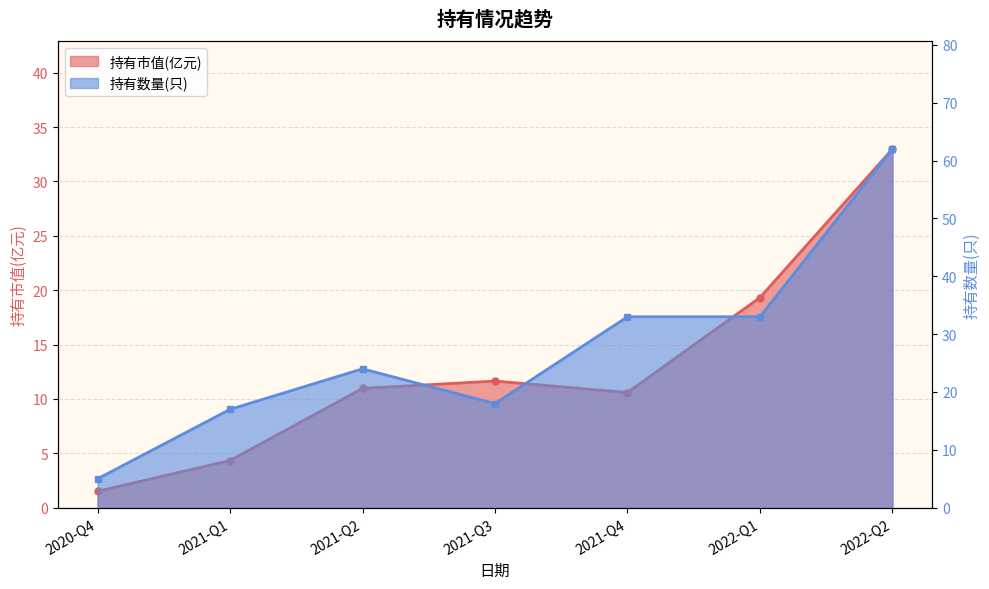

Rank the series by their average value, from highest to lowest.

持有数量(只), 持有市值(亿元)